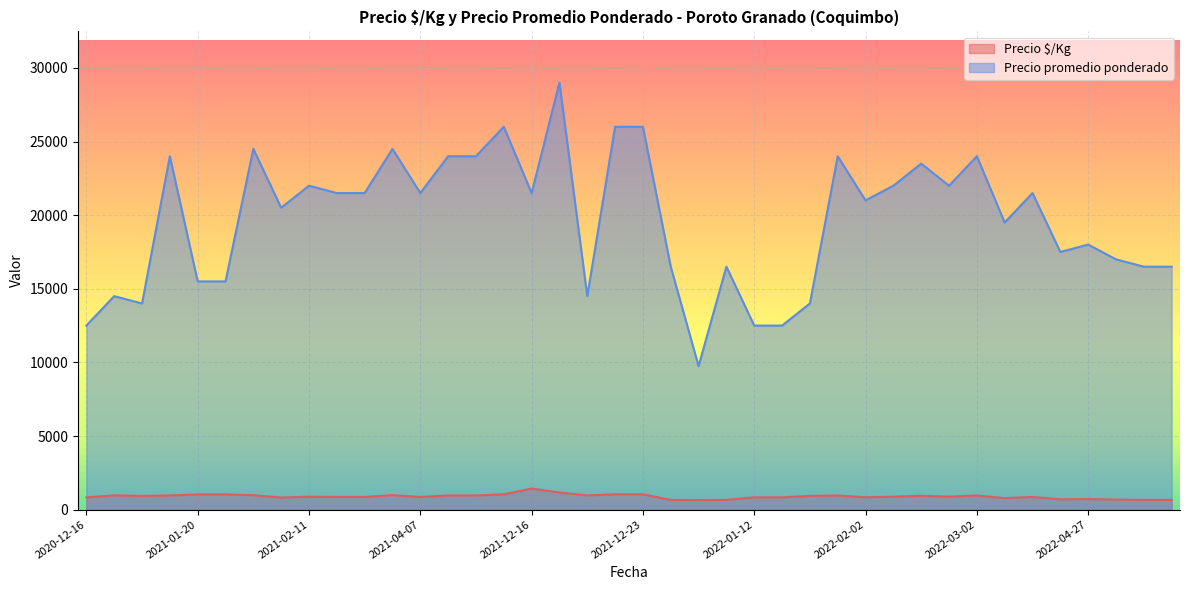

What is the lowest value of the Precio $/Kg series?

650